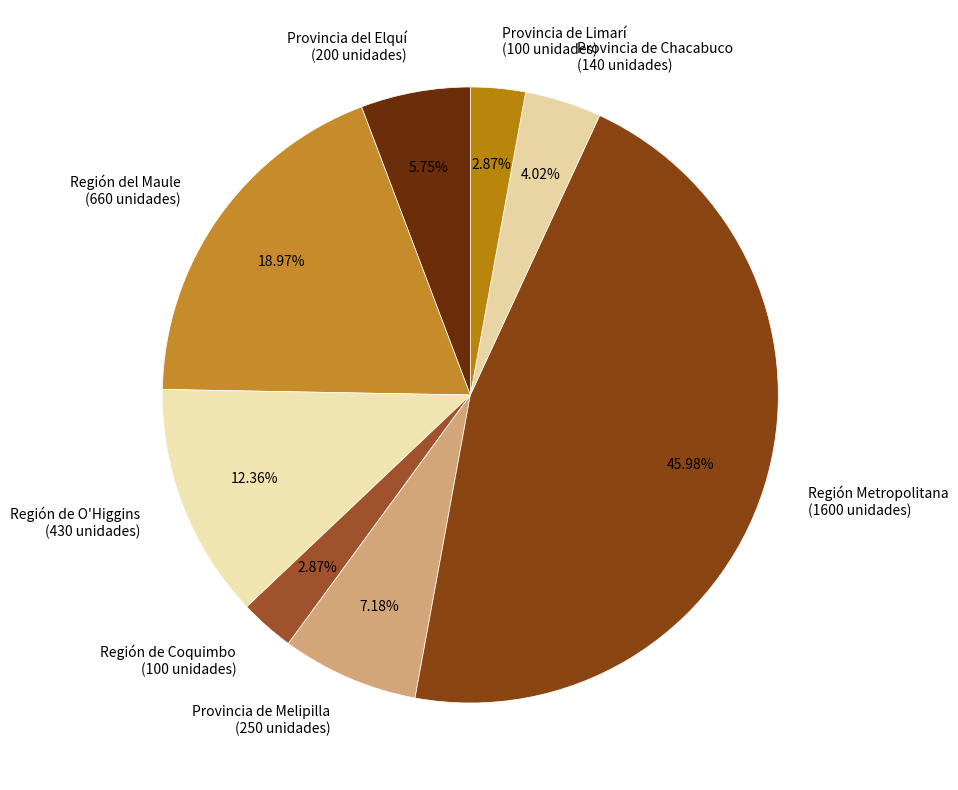

Count the number of slices in the pie.

8